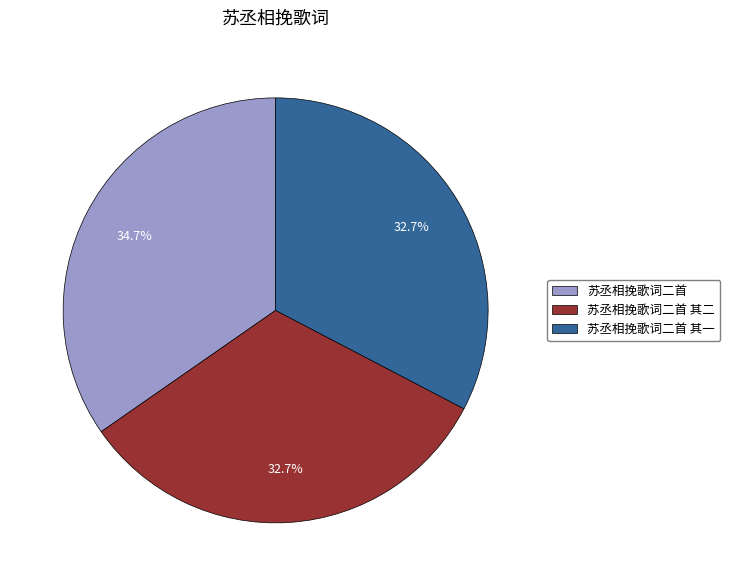

To the nearest percent, what is the average slice percentage?

33%